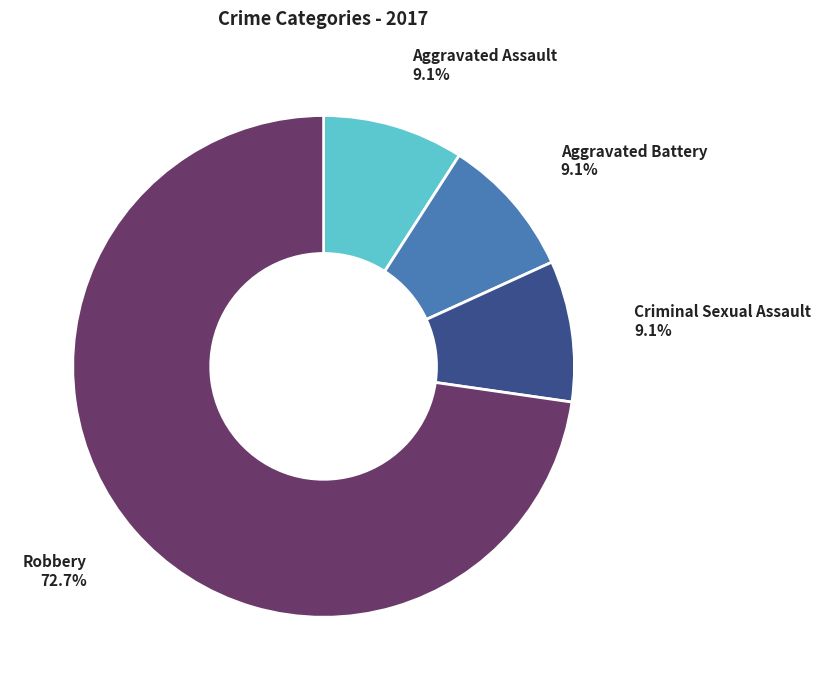

Is the sum of Aggravated Battery and Criminal Sexual Assault greater than half?

No